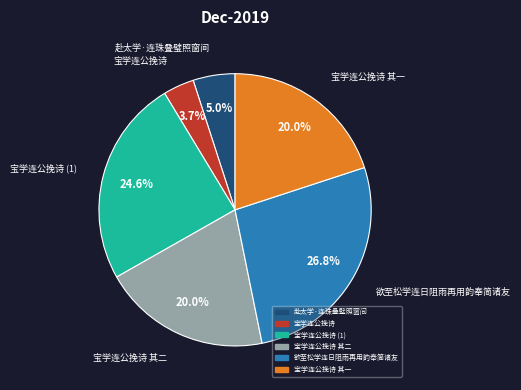

Does any single category account for the majority?

No